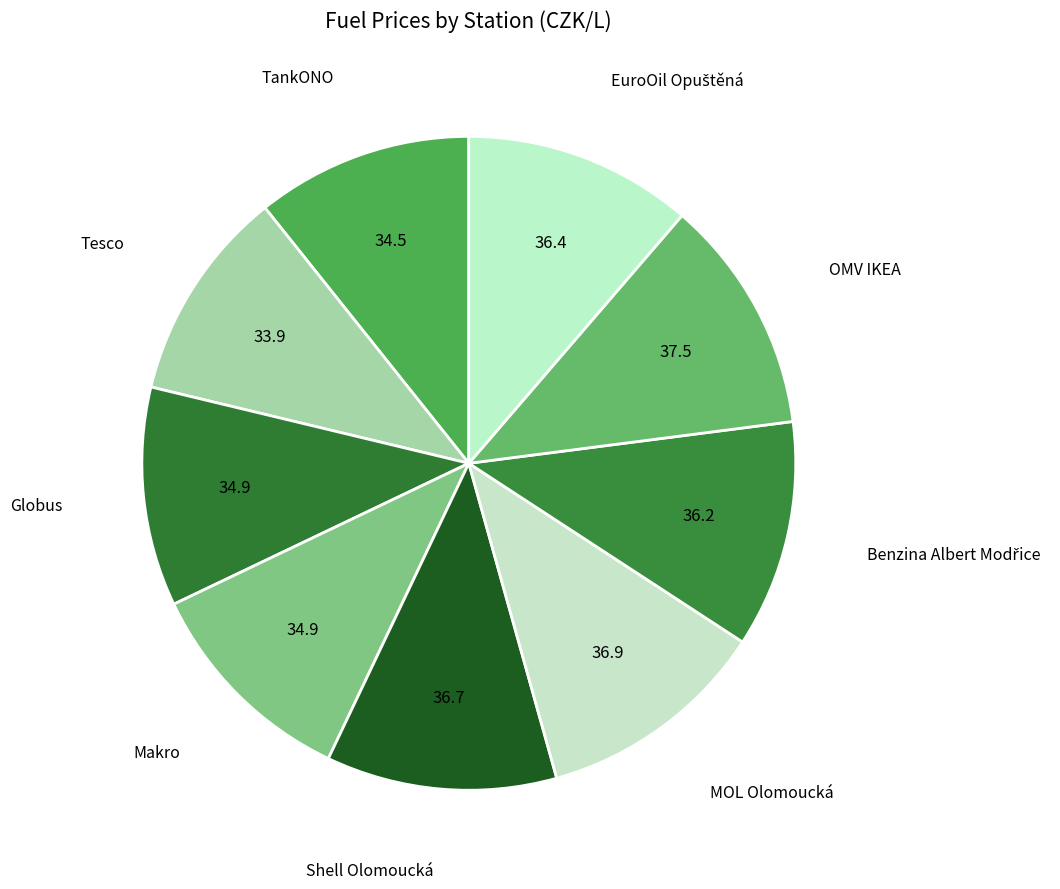

How many slices are in this pie chart?

9